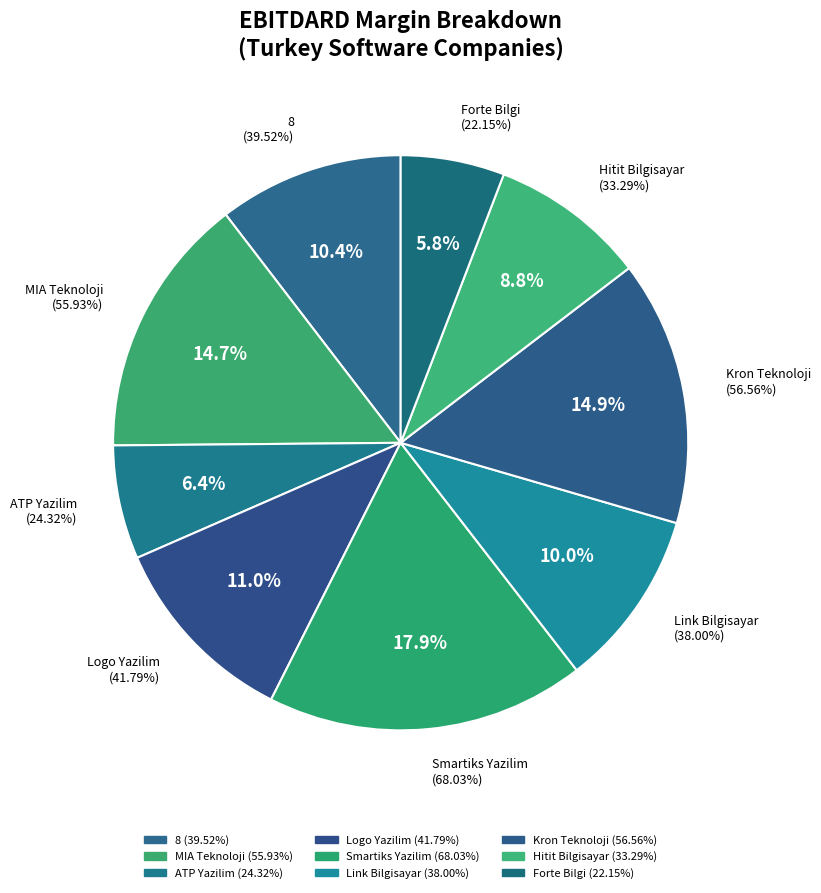

True or false: 8 accounts for 10% of the total.

True